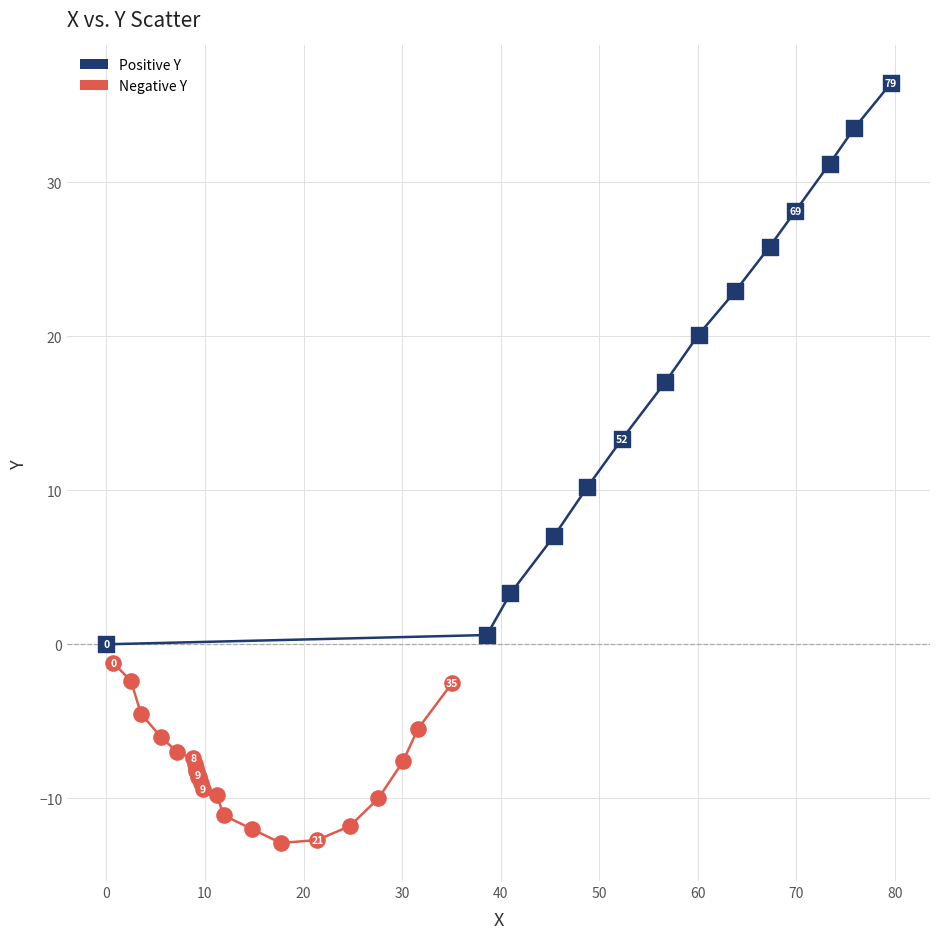

What are all the series names shown in the legend?

Positive Y, Negative Y